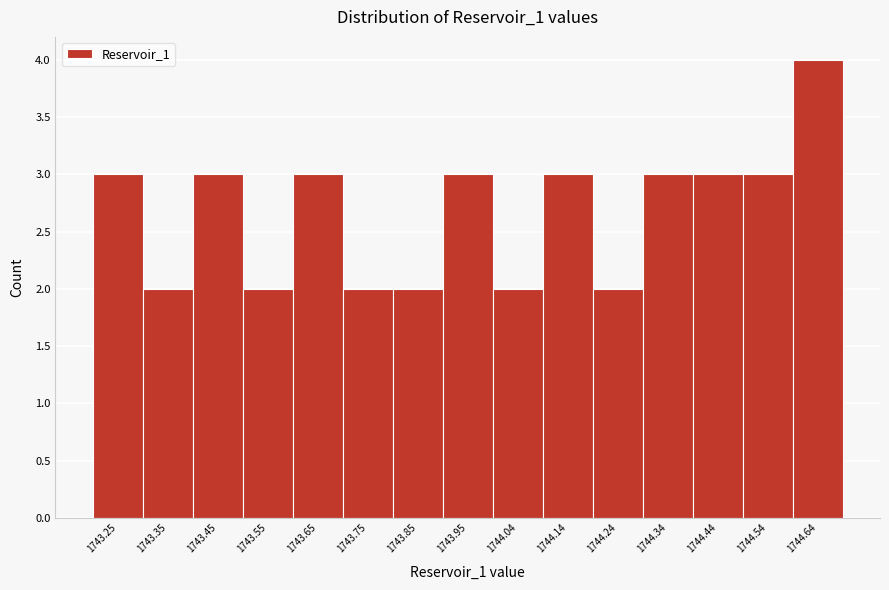

Reading left to right, extract all data points from this chart.

1743.25=3	1743.35=2	1743.45=3	1743.55=2	1743.65=3	1743.75=2	1743.85=2	1743.95=3	1744.04=2	1744.14=3	1744.24=2	1744.34=3	1744.44=3	1744.54=3	1744.64=4